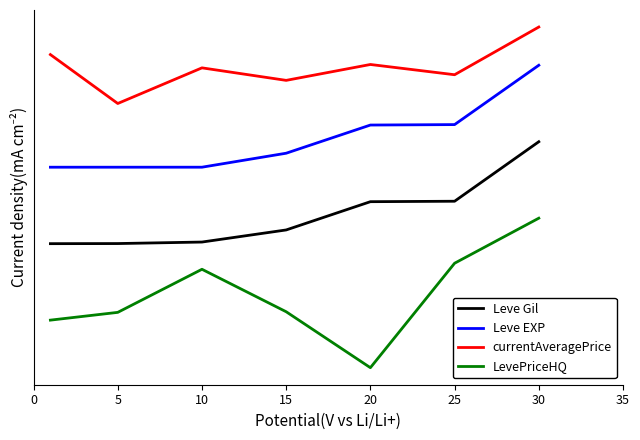

What are all the series names shown in the legend?

Leve Gil, Leve EXP, currentAveragePrice, LevePriceHQ